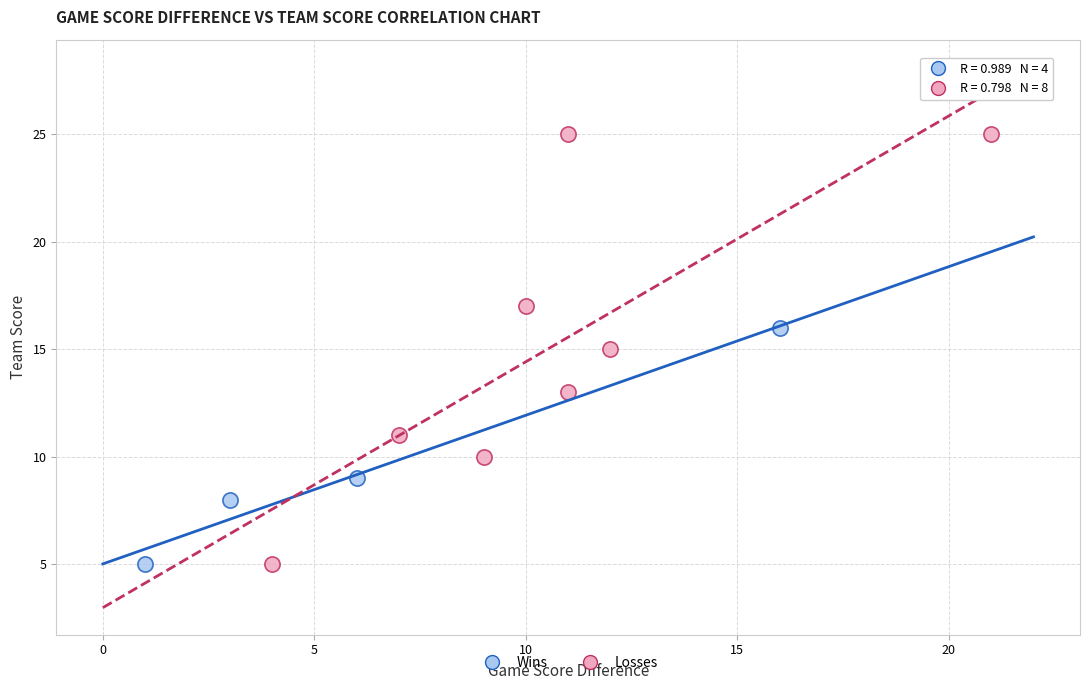

Which series contains the highest Y value?

Losses